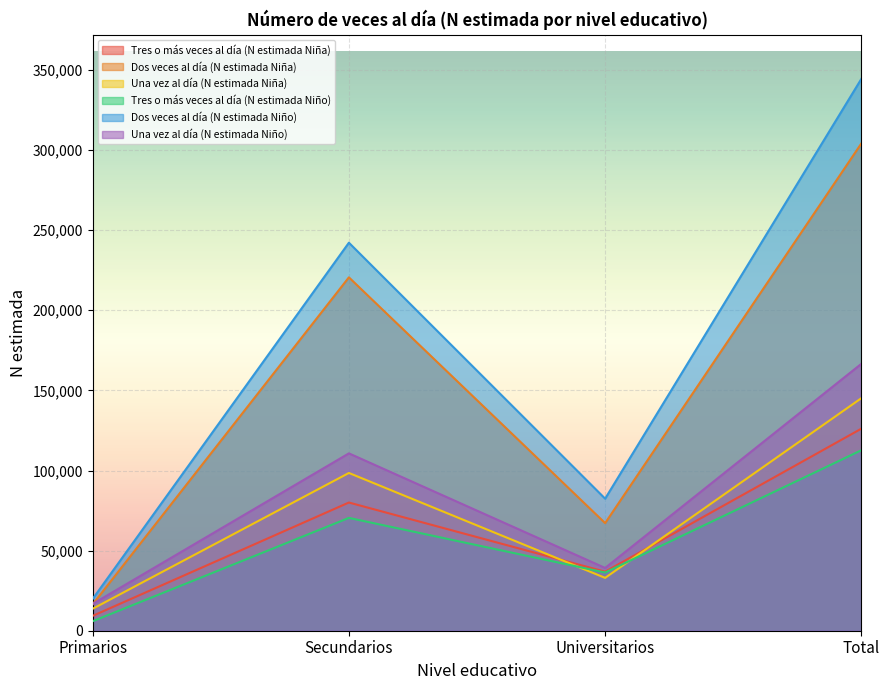

What are all the series names shown in the legend?

Tres o más veces al día (N estimada Niña), Dos veces al día (N estimada Niña), Una vez al día (N estimada Niña), Tres o más veces al día (N estimada Niño), Dos veces al día (N estimada Niño), Una vez al día (N estimada Niño)